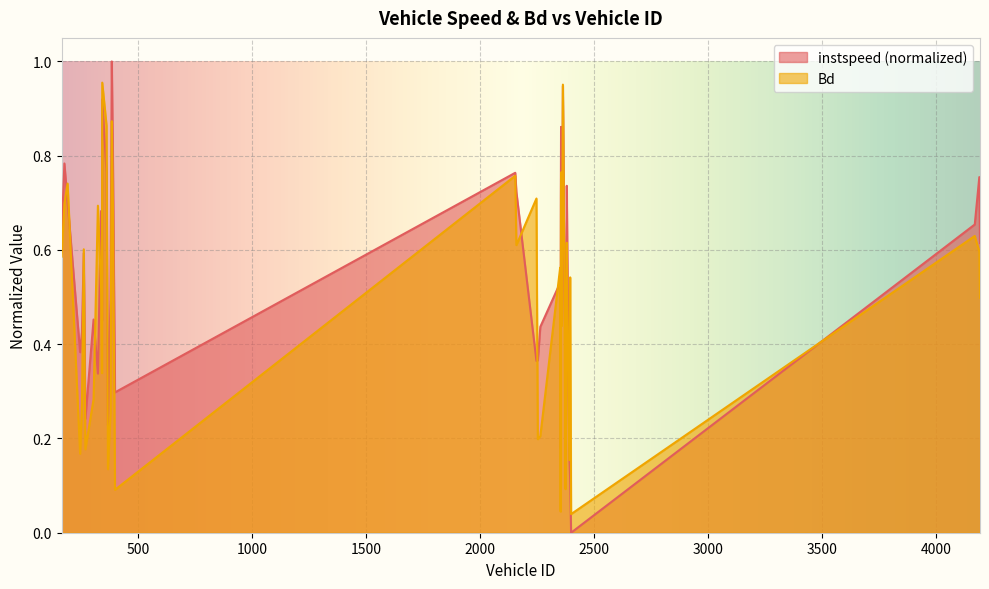

Which series has the largest total across all categories?

instspeed (normalized)